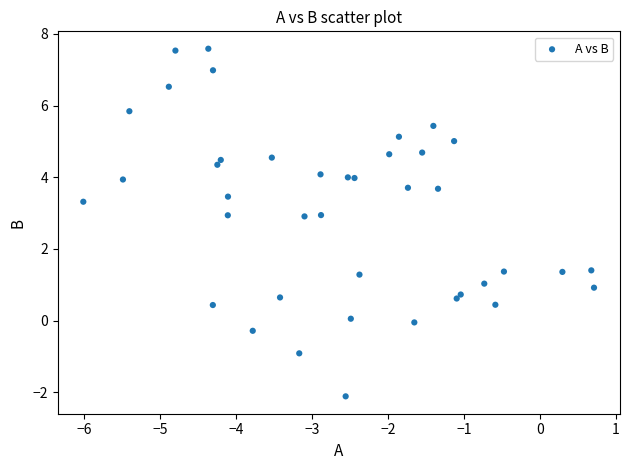

What is the range of Y values (max minus min)?

9.7